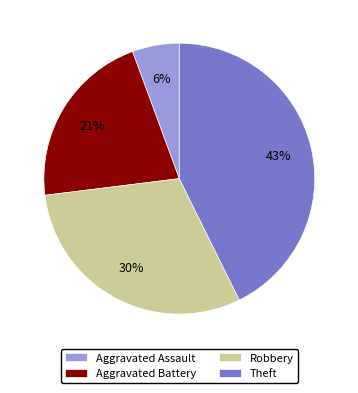

True or false: Aggravated Assault accounts for 12% of the total.

False